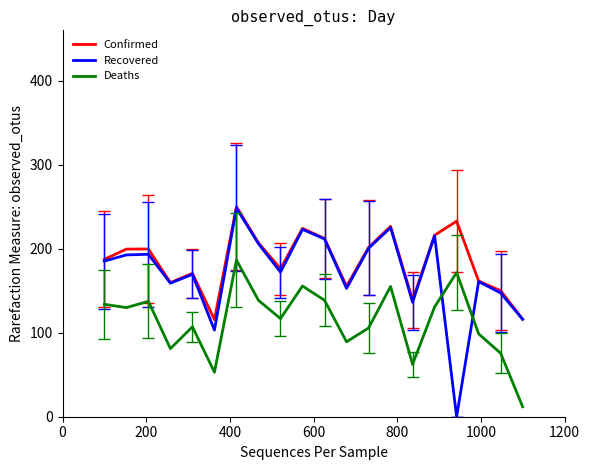

True or false: Deaths and Confirmed intersect in this chart.

False